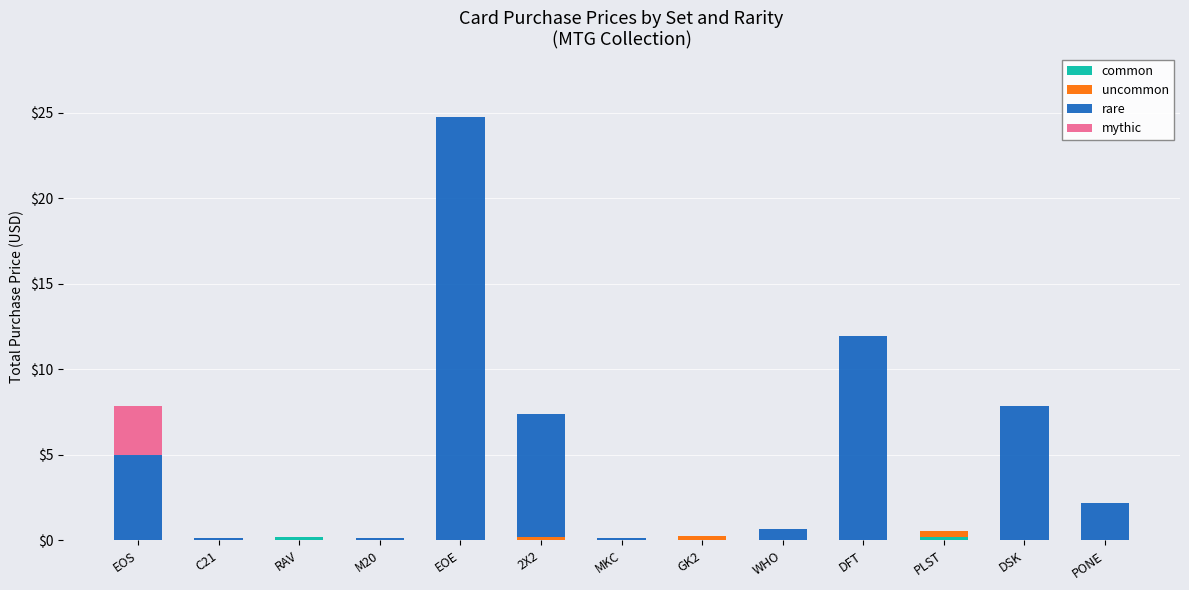

At which category is the sum across all series the highest?

EOE